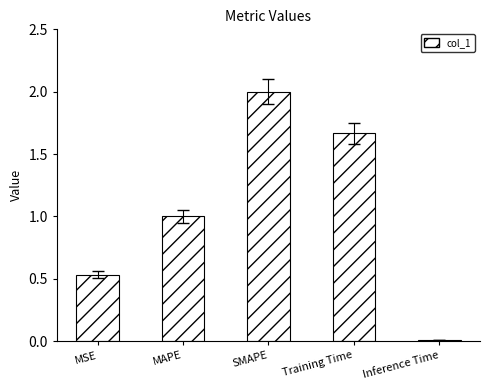

What is the difference between the second highest and second lowest values?

1.1